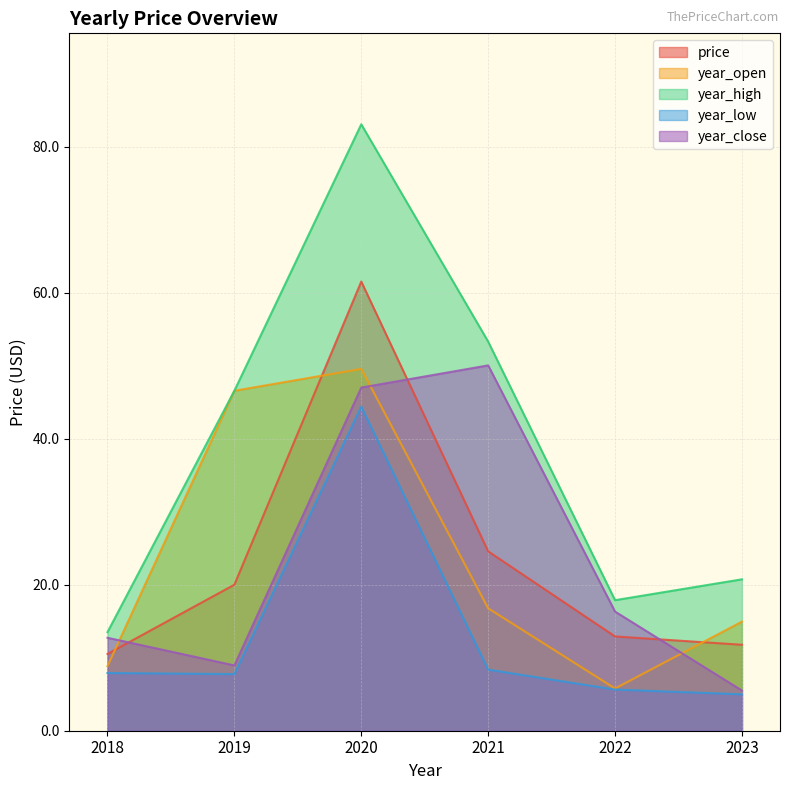

Does the chart have visible grid lines?

Yes